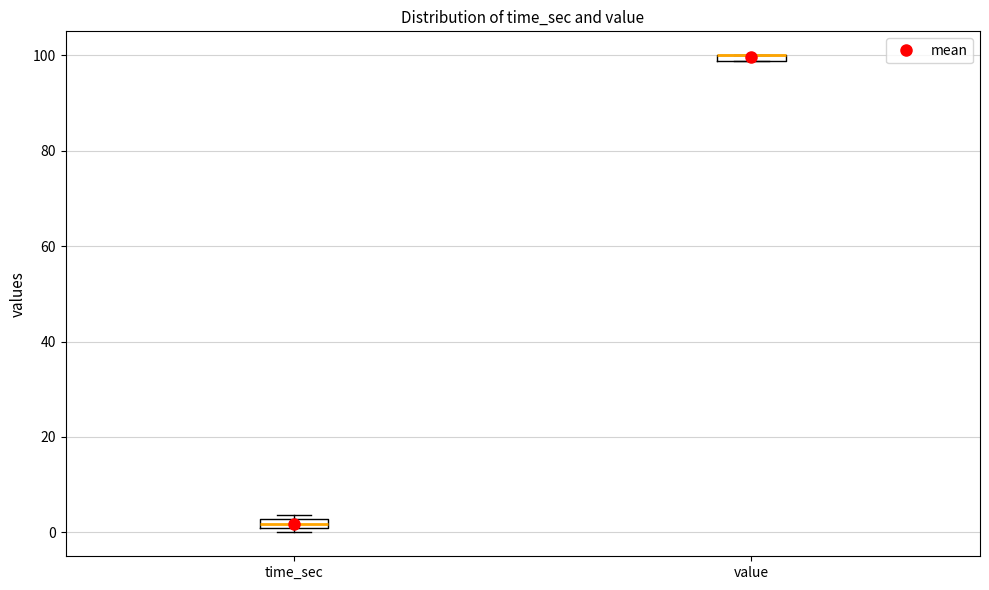

Where is the upper edge of the box for time_sec on the y-axis? The values are not printed on the chart, so give them approximately, as read against the axis.

2